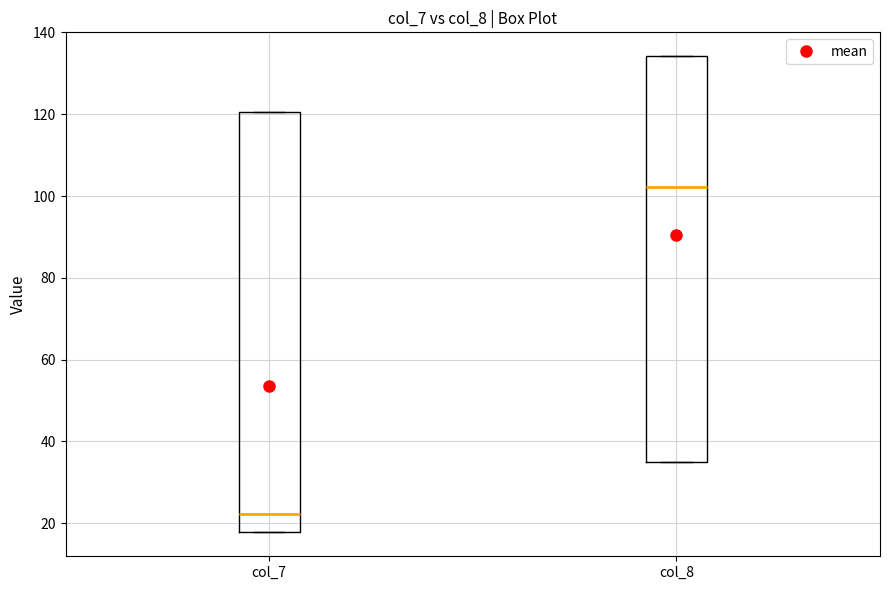

Reading left to right, read every box against the y-axis: the position of its median line, the range the box covers, and the ends of its whiskers. The values are not printed on the chart, so give them approximately, as read against the axis.

col_7: median 22, box 18 to 120, whiskers 18 to 120
col_8: median 102, box 36 to 134, whiskers 36 to 134